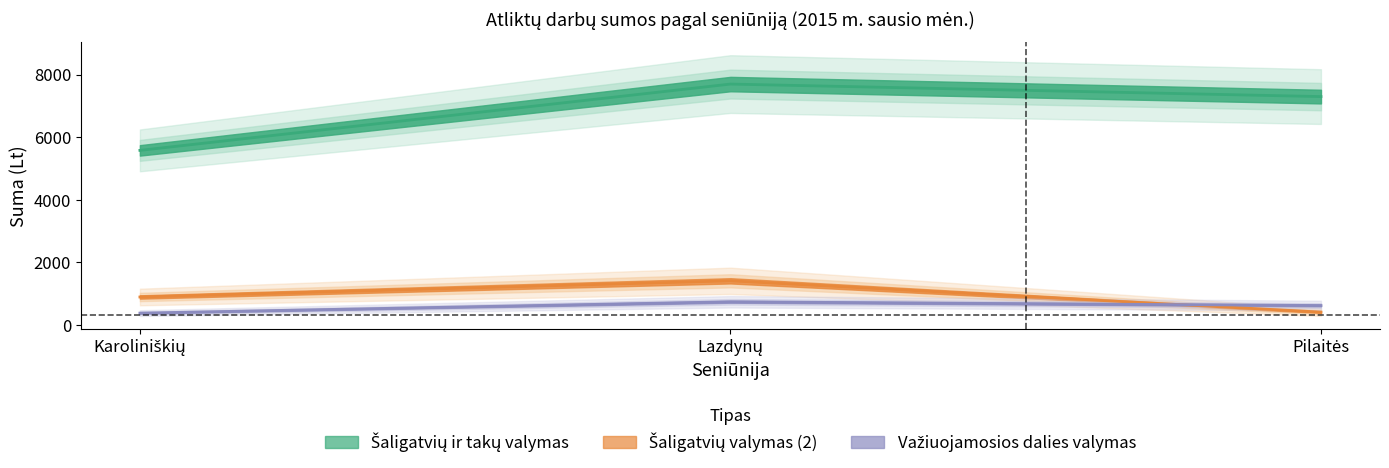

Is this an area chart (filled region under the line)?

No